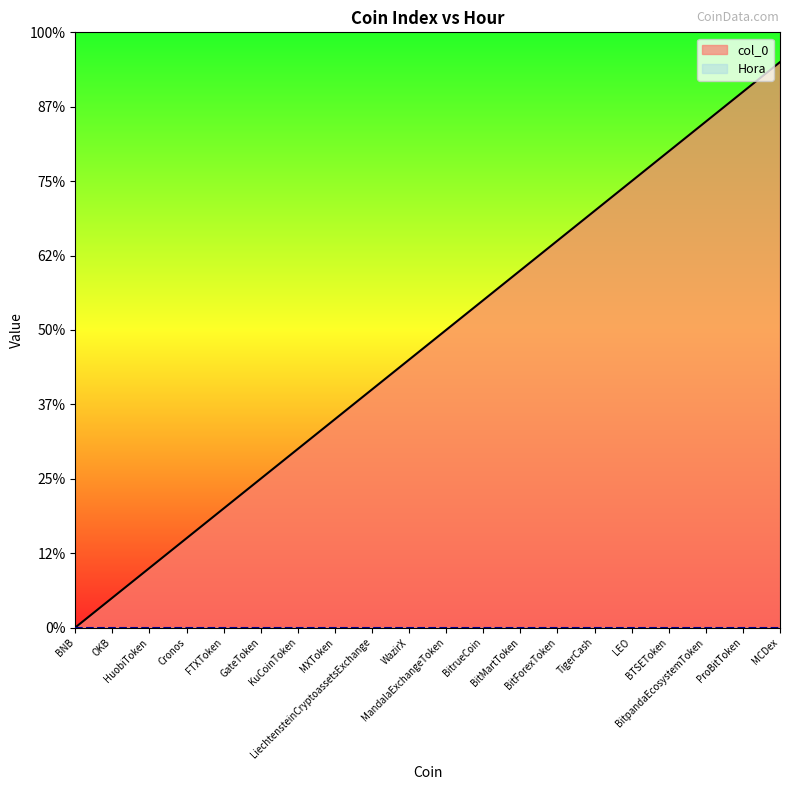

At which category does the chart reach its minimum across all series?

BNB